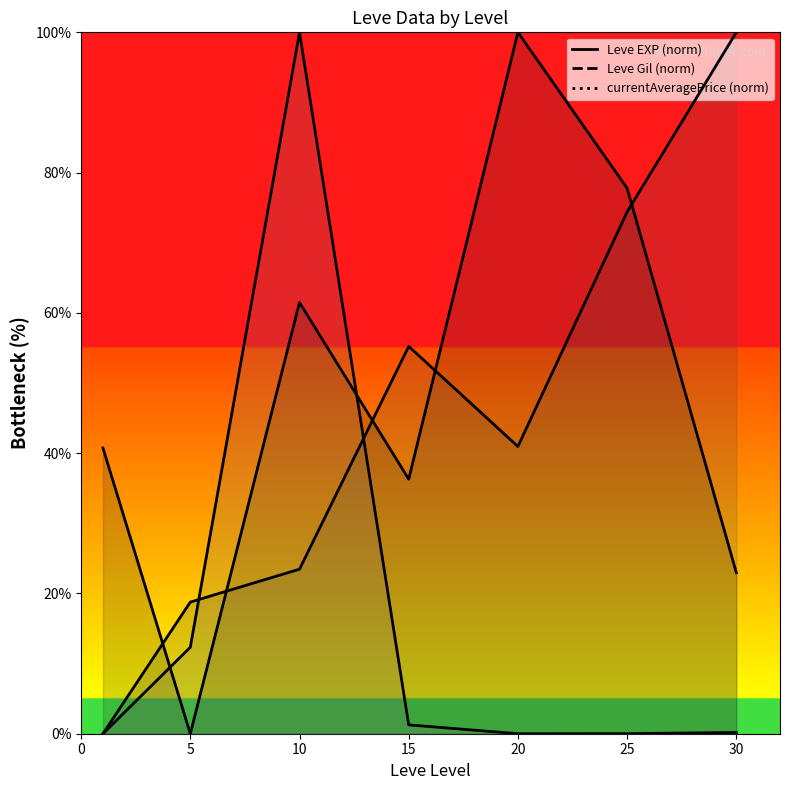

How many intersections are there between Leve Gil and currentAveragePrice?

2